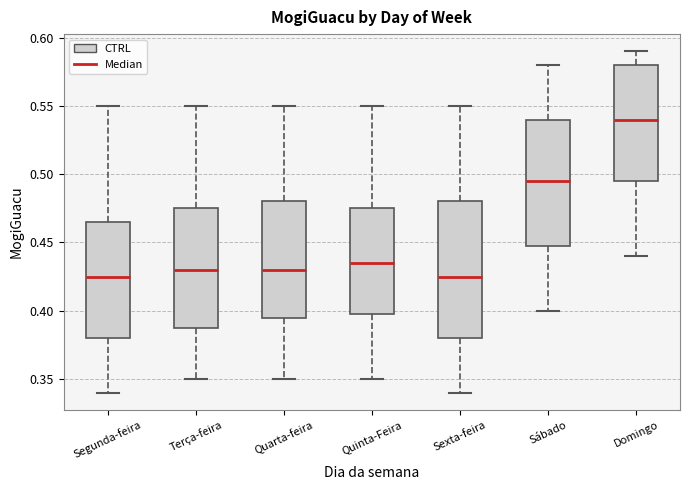

Comparing the boxes themselves (not the whiskers), which one is the tallest?

Sexta-feira